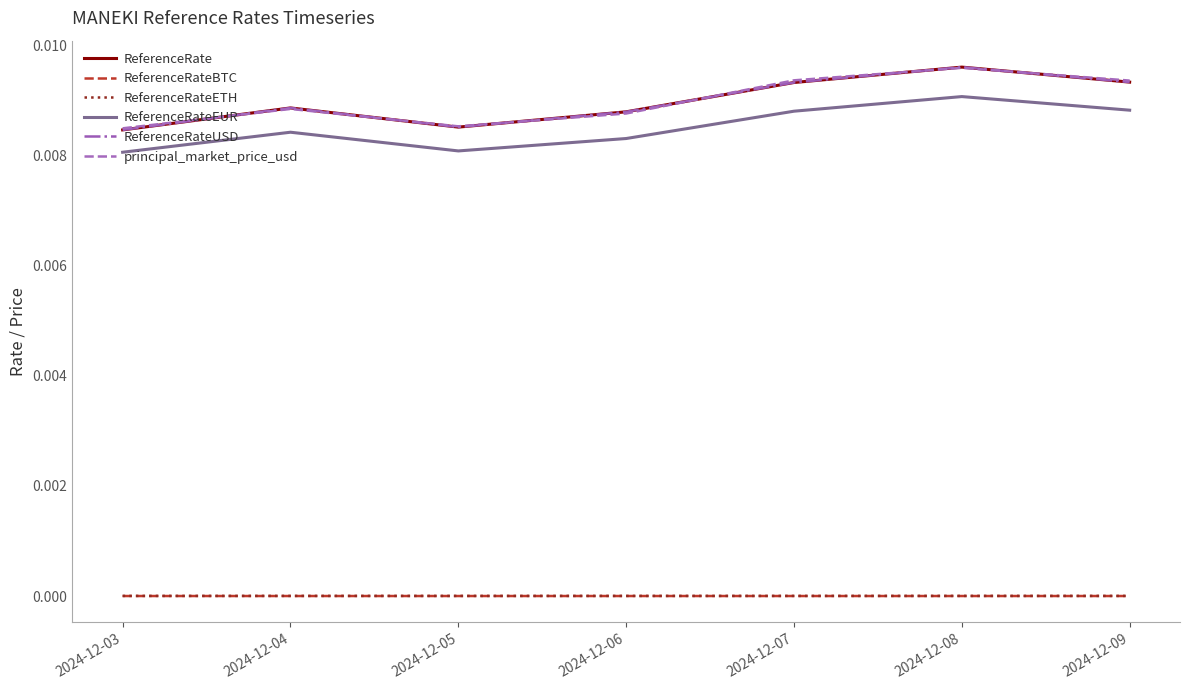

Does the chart display data point markers on the line(s)?

No